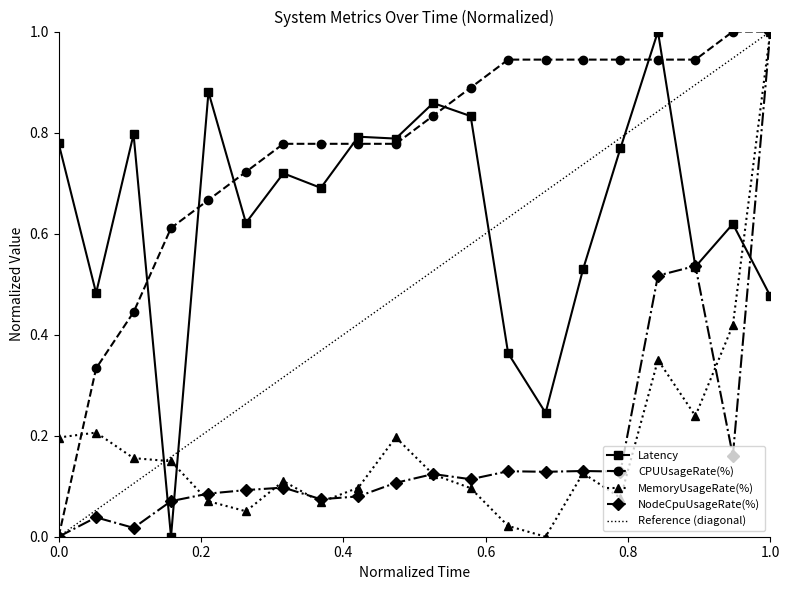

In NodeCpuUsageRate(%), how many points are lower than both neighbors (excluding endpoints)?

6